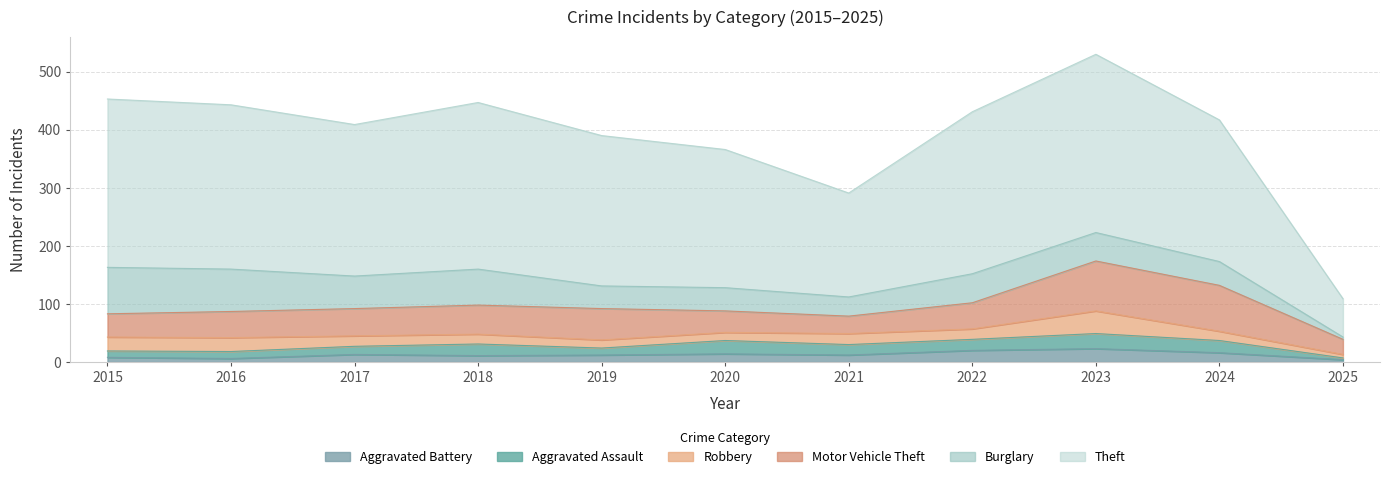

Count the number of categories in the chart.

11